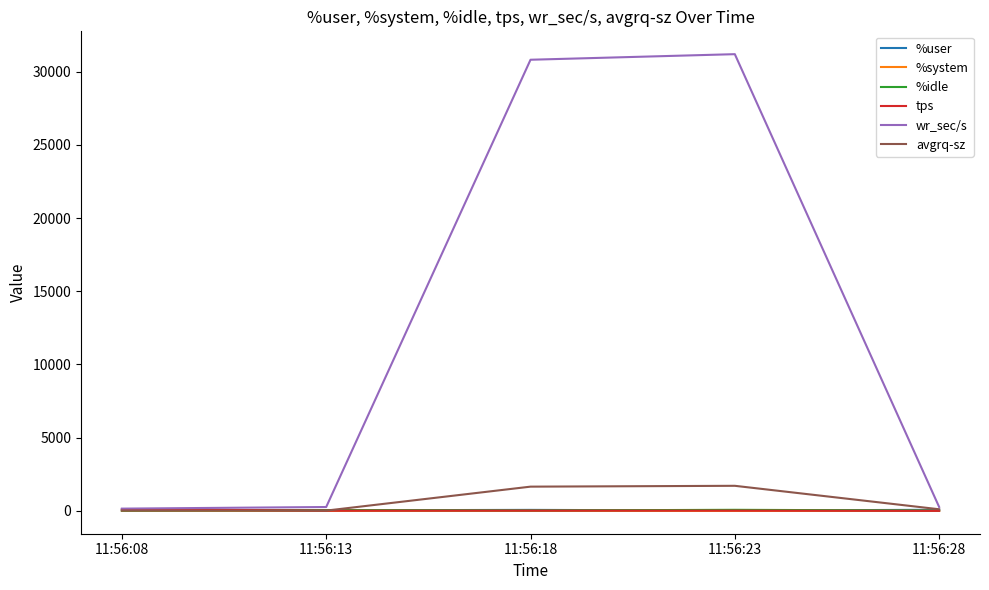

Where do %system and tps first cross each other?

11:56:23 and 11:56:28